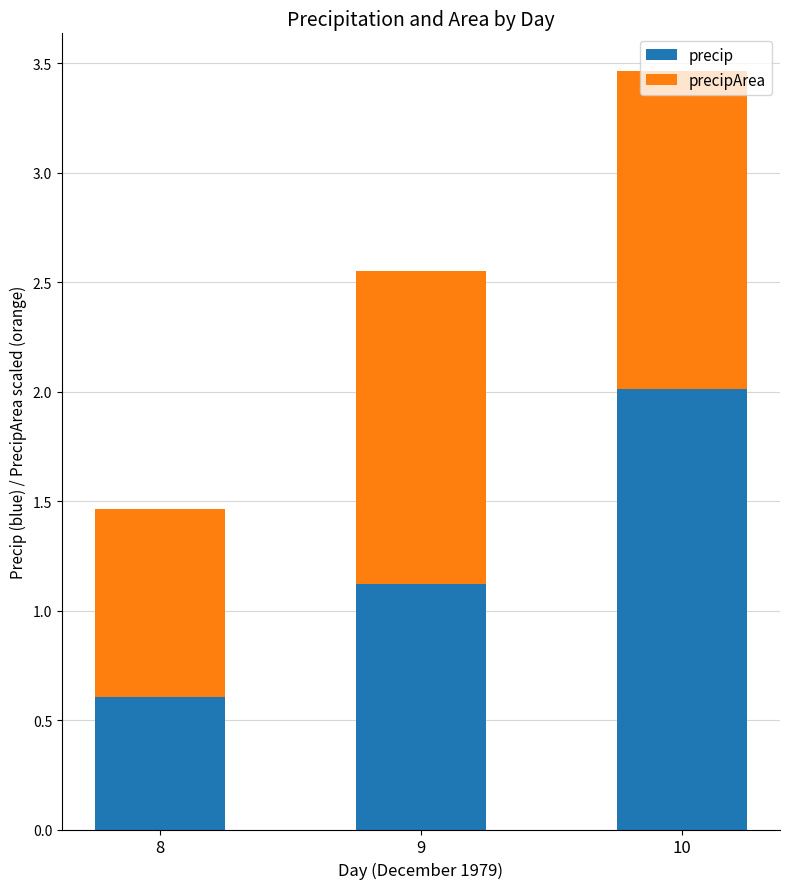

What is the highest value of the precip series?

2.0